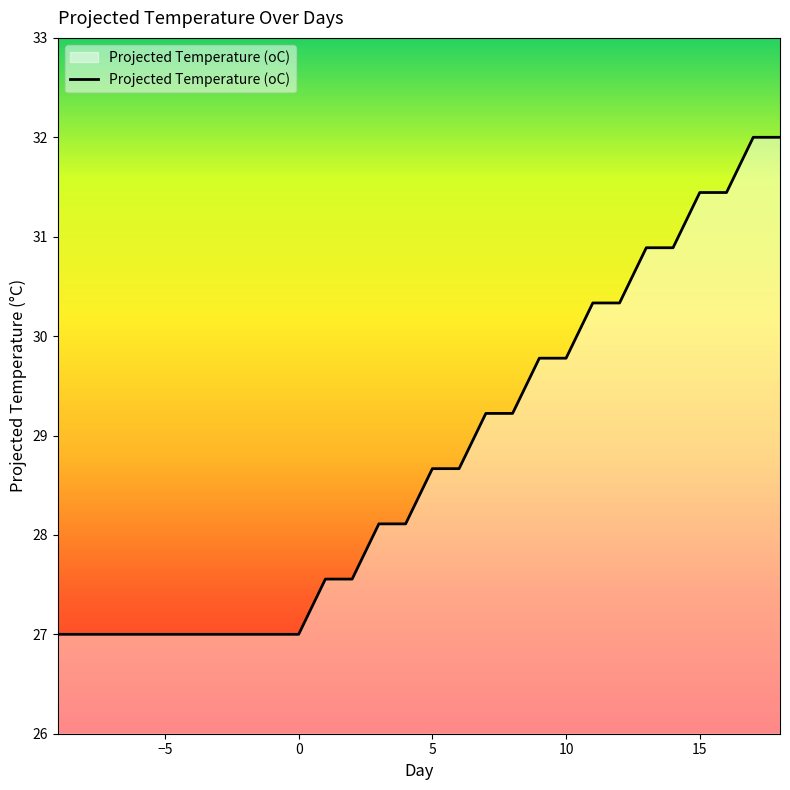

What is the minimum value shown in the chart?

27.0